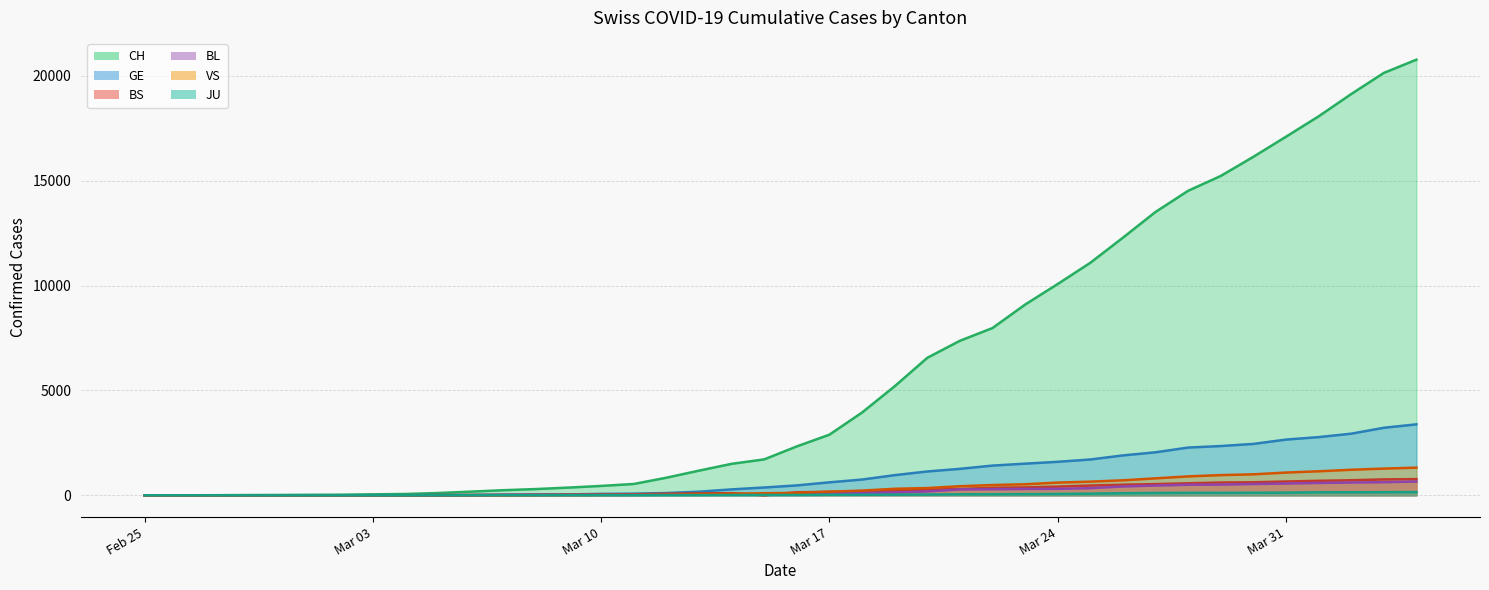

Does the chart have visible grid lines?

Yes